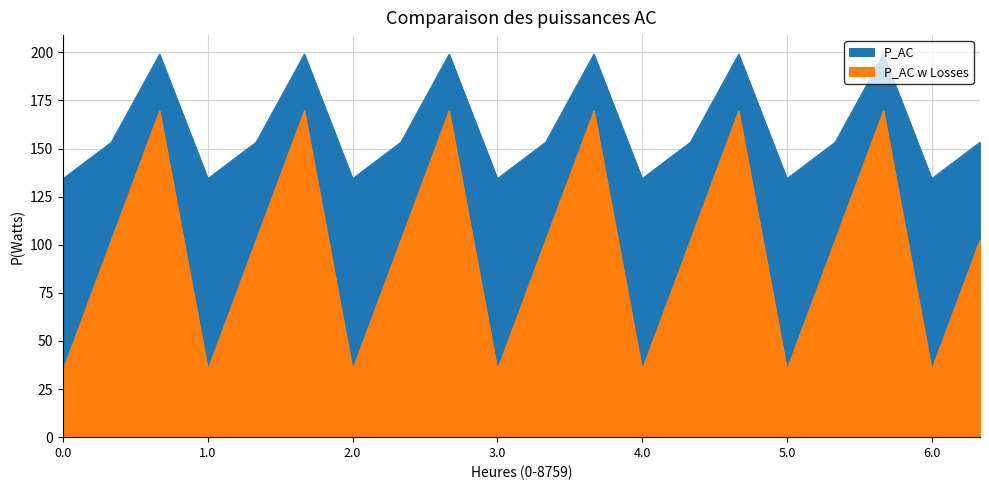

True or false: P_AC w Losses and P_AC intersect in this chart.

False